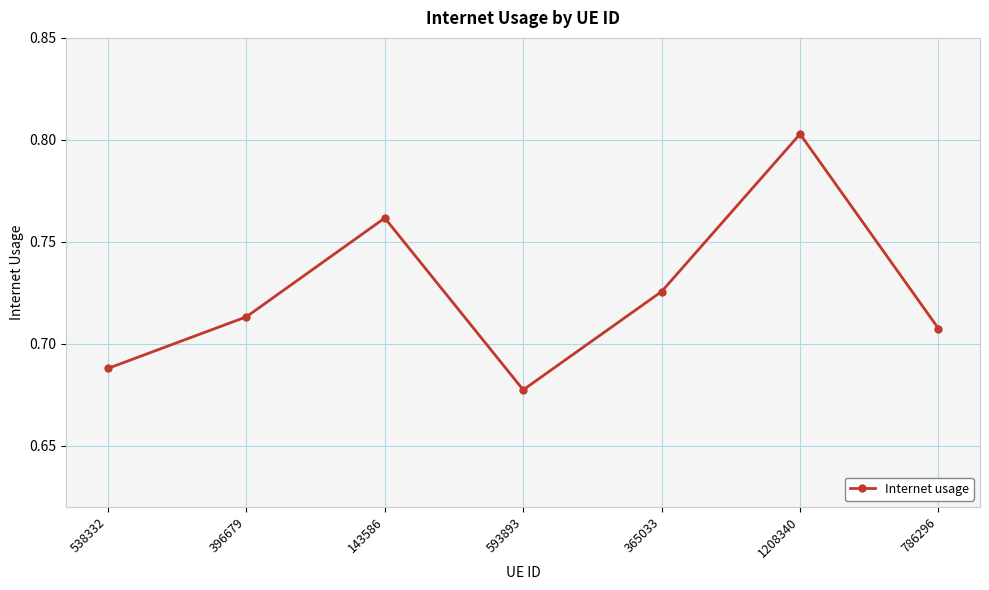

What is the sum of all values?

5.1